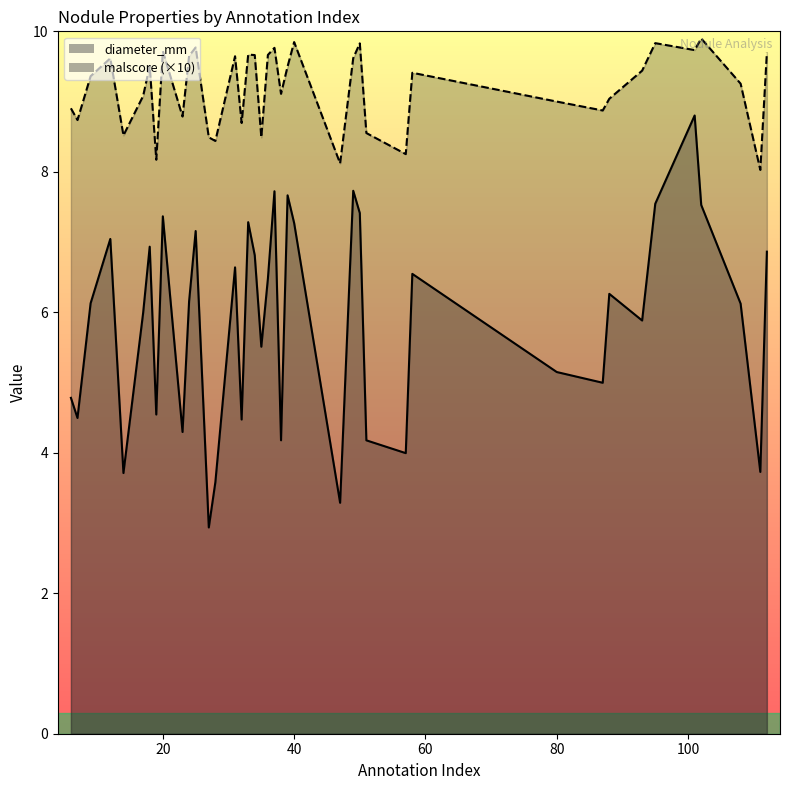

Which series has the widest spread of values?

diameter_mm